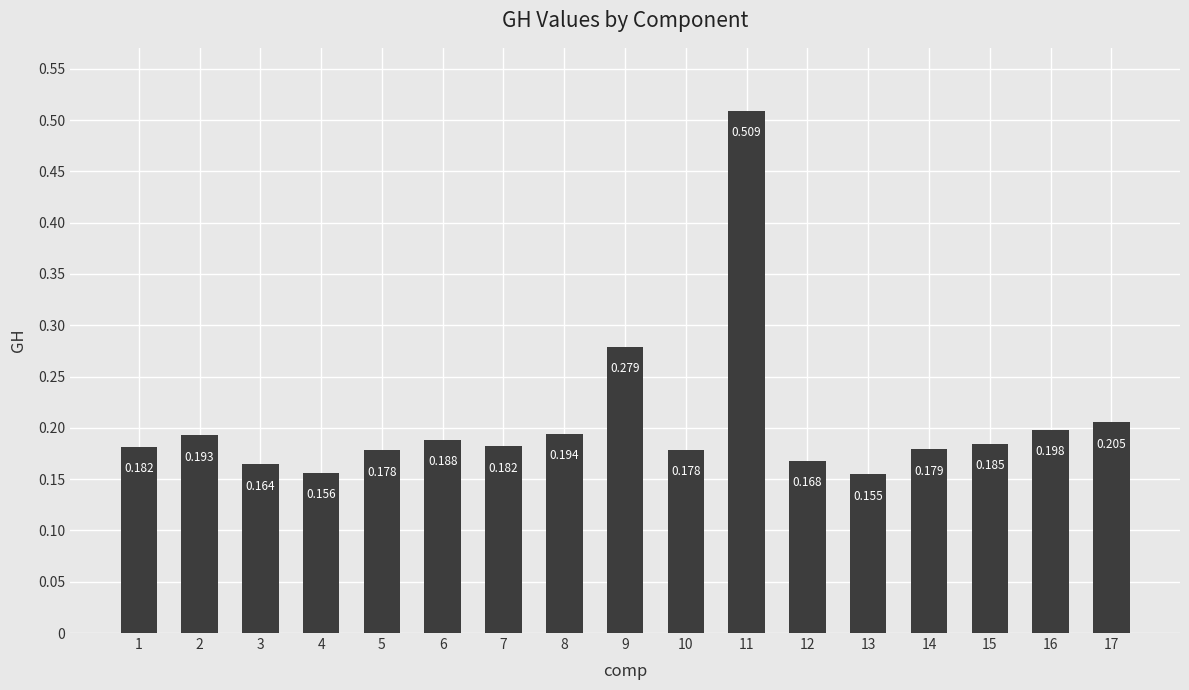

Which label corresponds to the largest value in the chart?

11